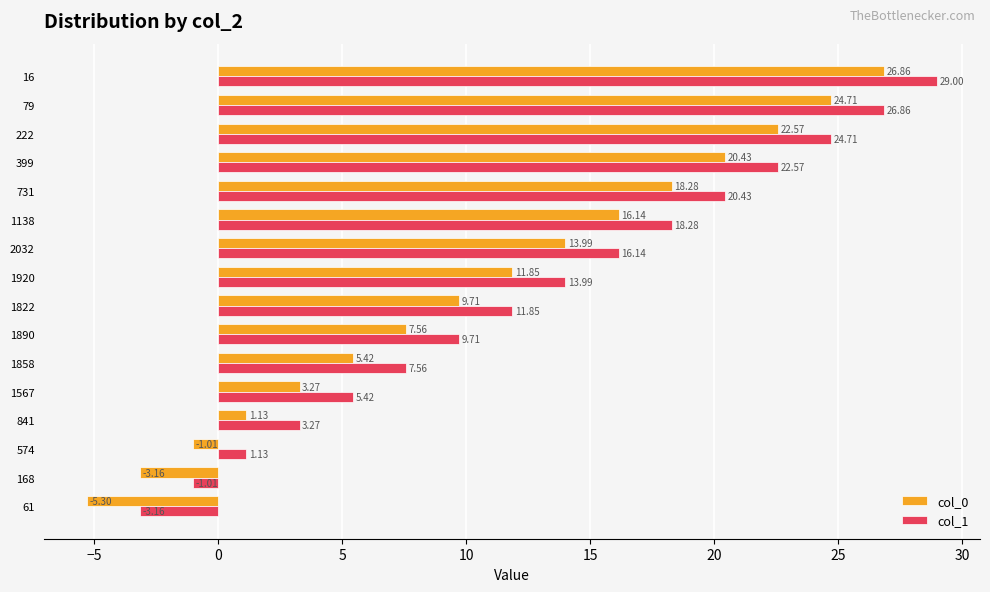

Which series has the largest total across all categories?

col_1